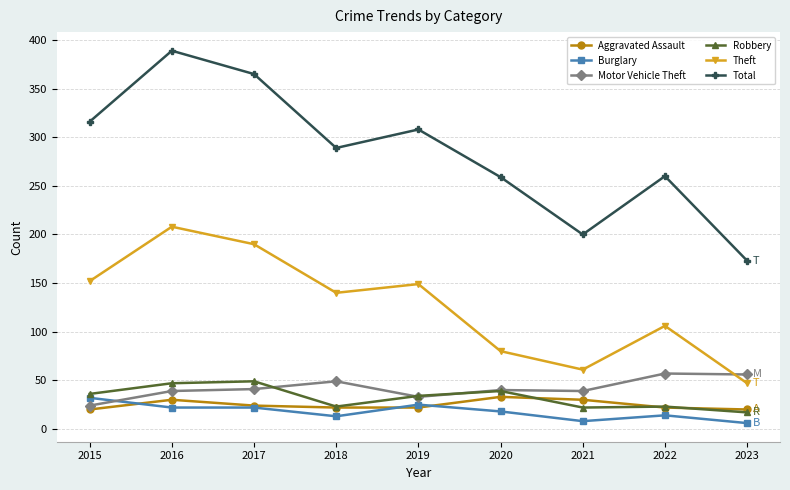

Which series changed the most between 2017 and 2023?

Total